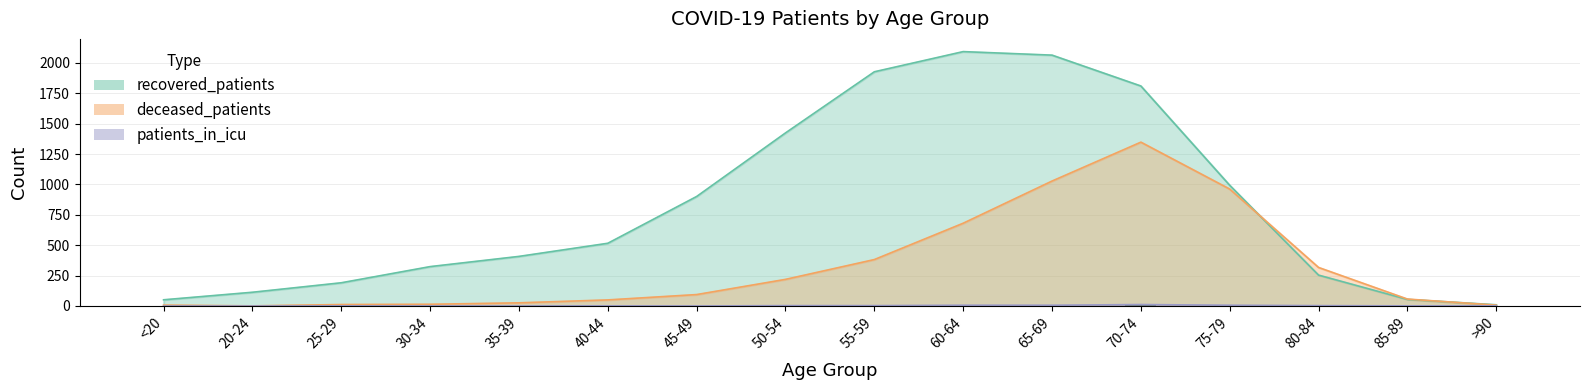

How many data points in recovered_patients are above 516?

7